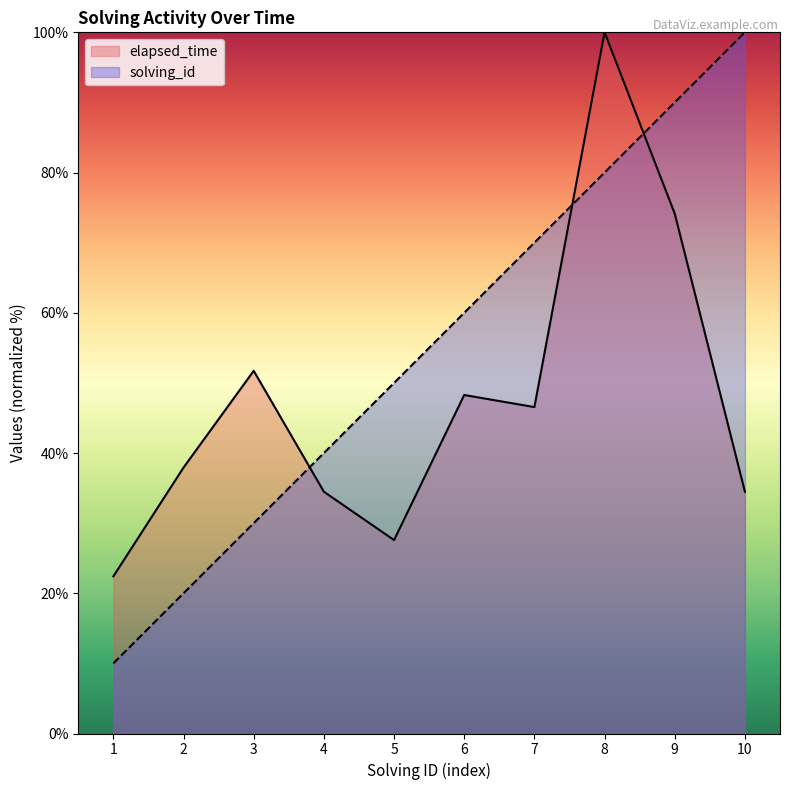

How many data points in elapsed_time are less than 46?

5